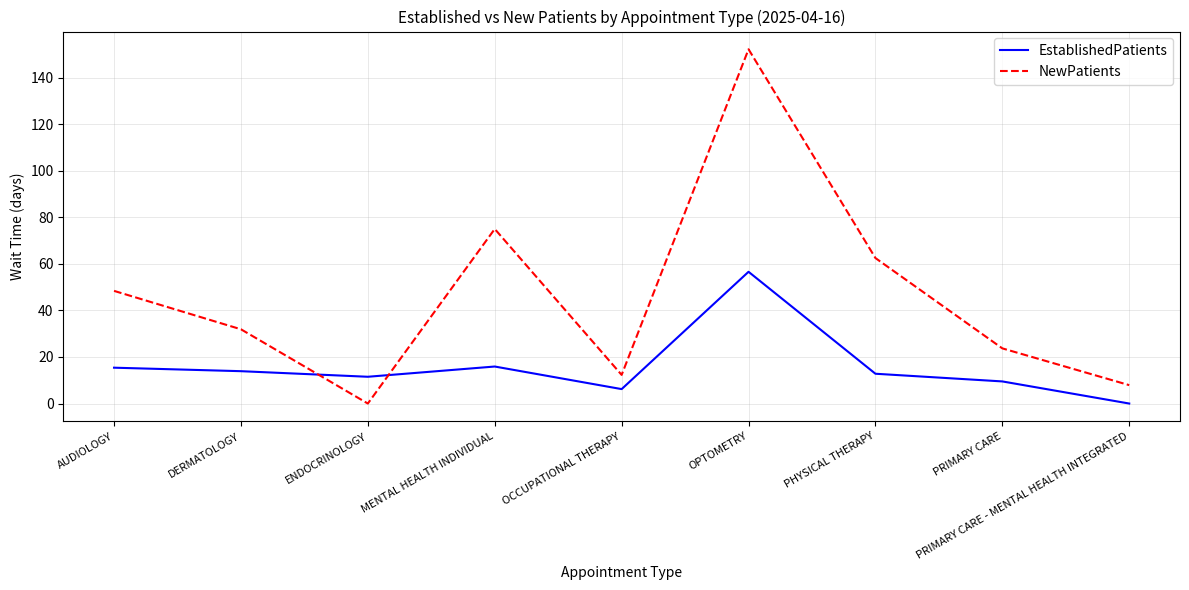

What position from the left is PHYSICAL THERAPY?

7